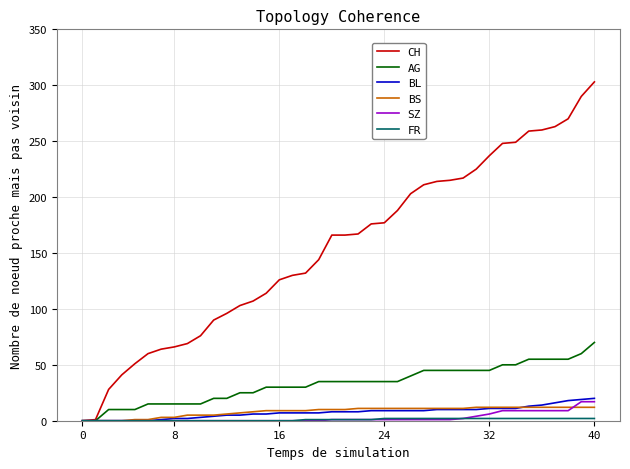

Which series has the largest total across all categories?

CH